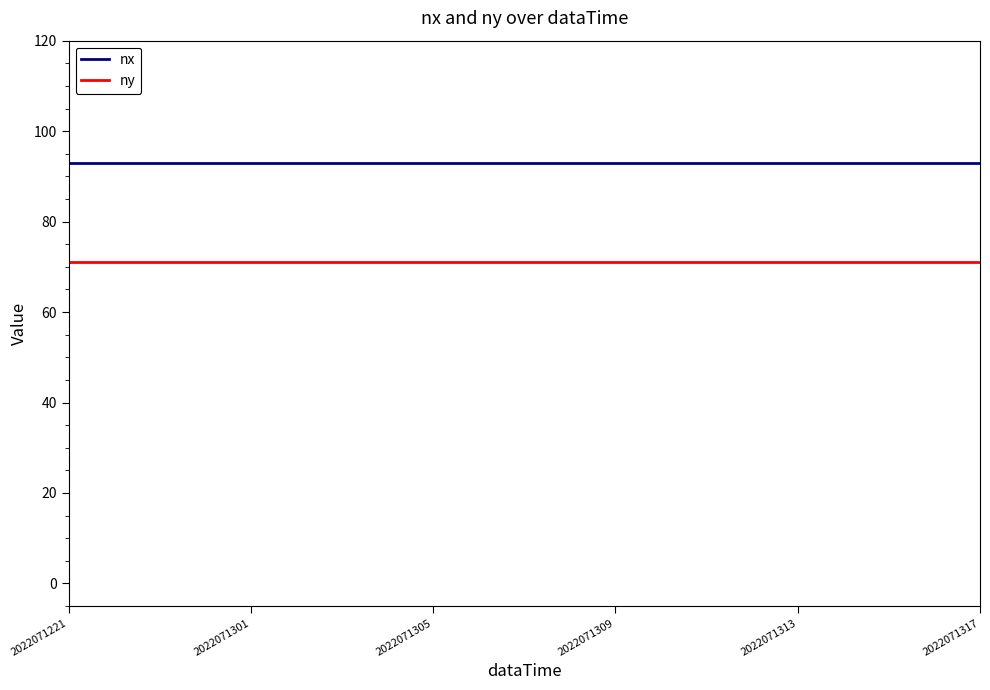

List the series in order of their overall mean, lowest first.

ny, nx